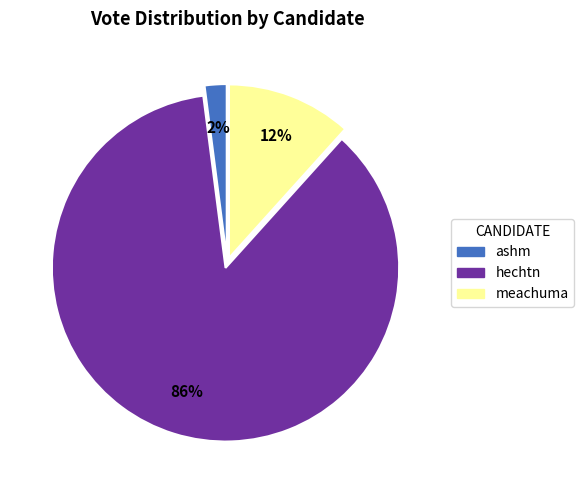

Between hechtn and ashm, which is larger?

hechtn